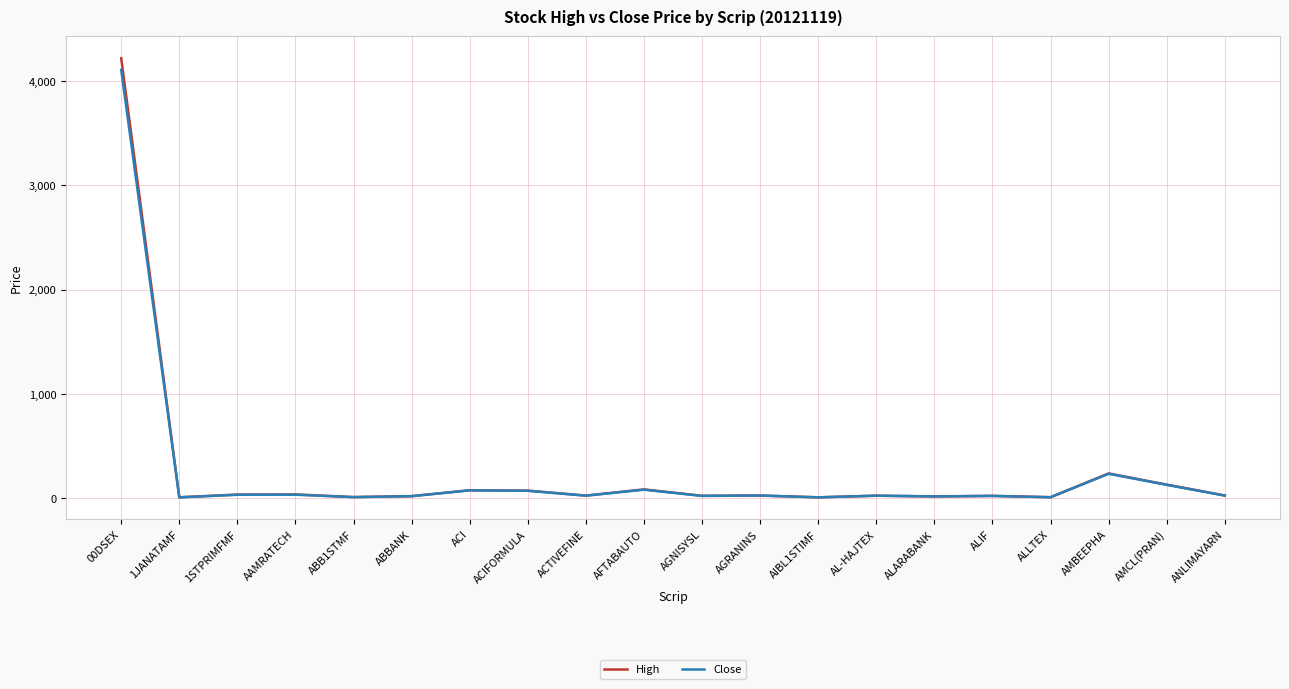

Which series has the widest spread of values?

High